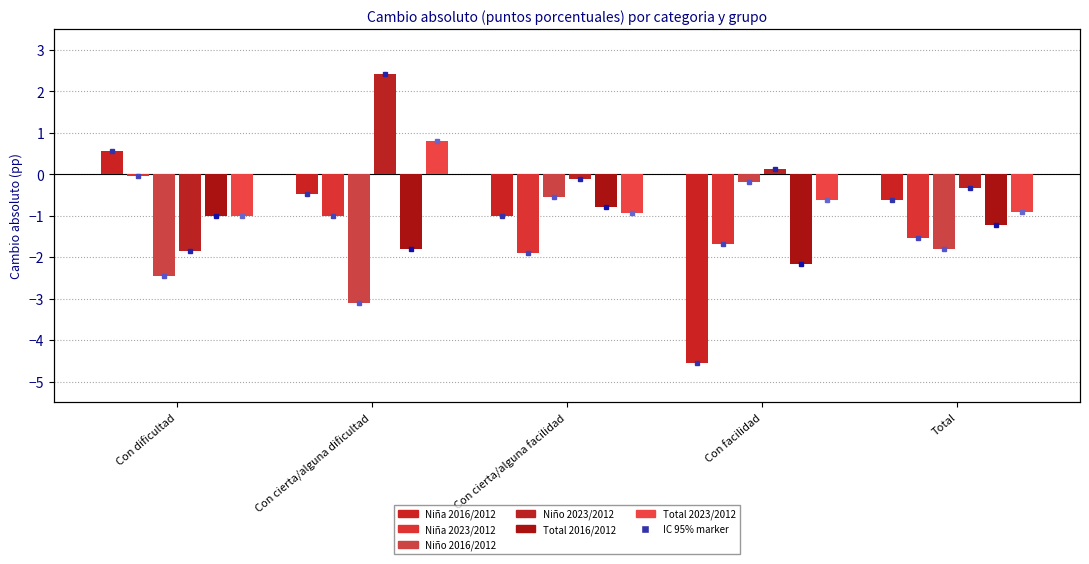

Is the value of Niño 2023/2012 at Con dificultad greater than the value of Niña 2016/2012 at Con cierta/alguna dificultad?

No